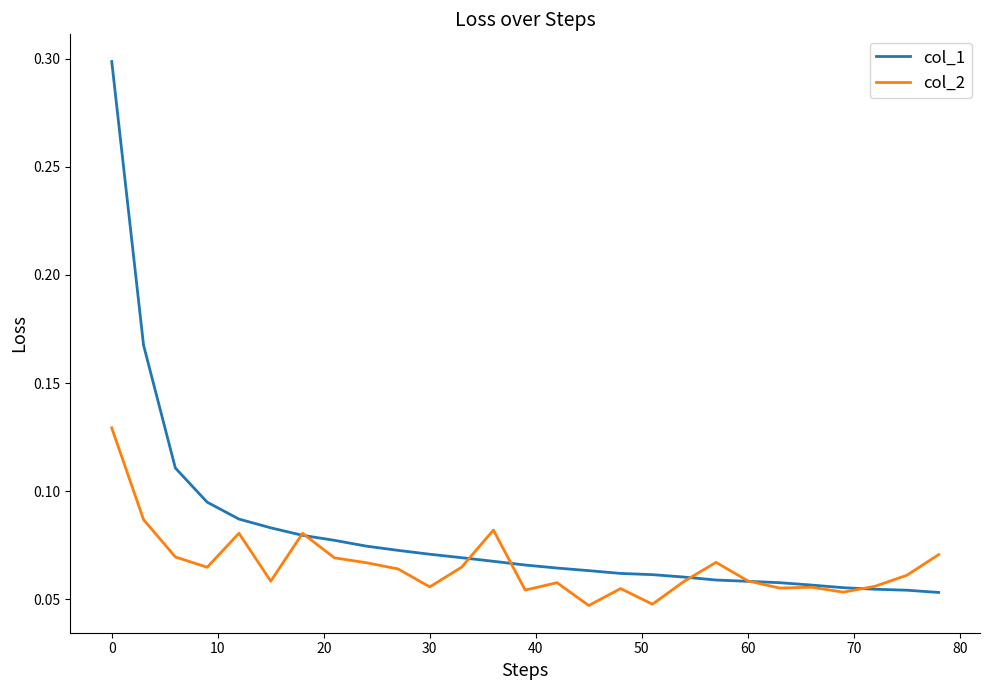

Which series has the largest range (max minus min)?

col_1